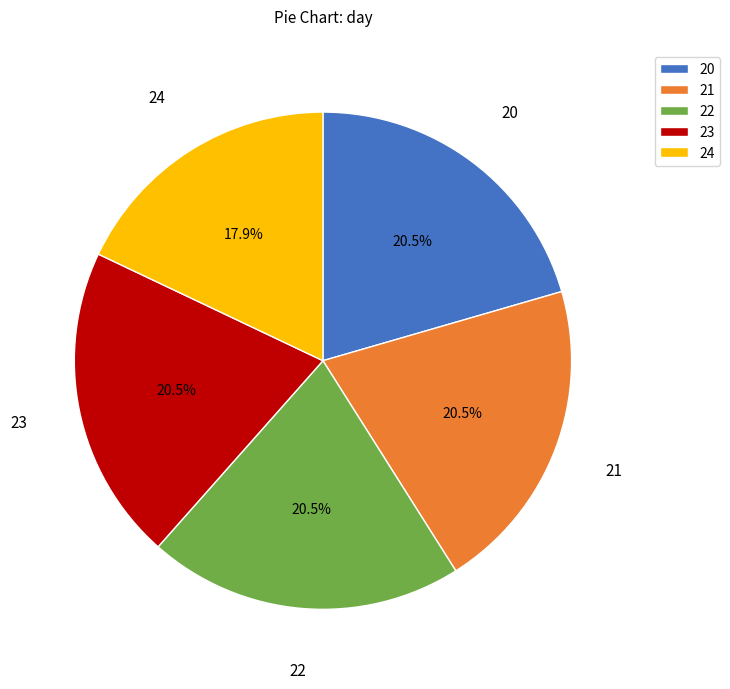

Which slice is the smallest?

24